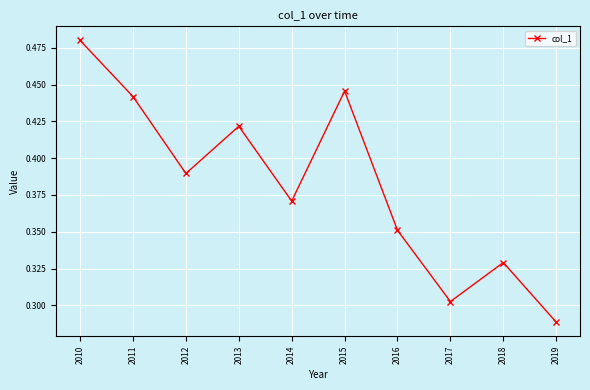

Where is the first local minimum?

2012